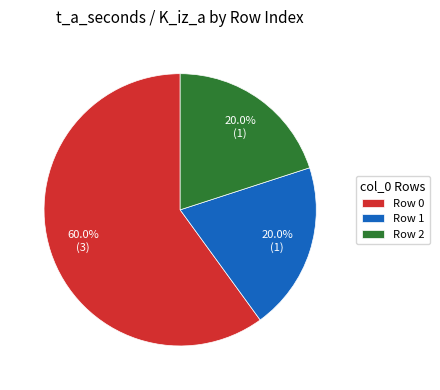

How many segments does this pie chart have?

3